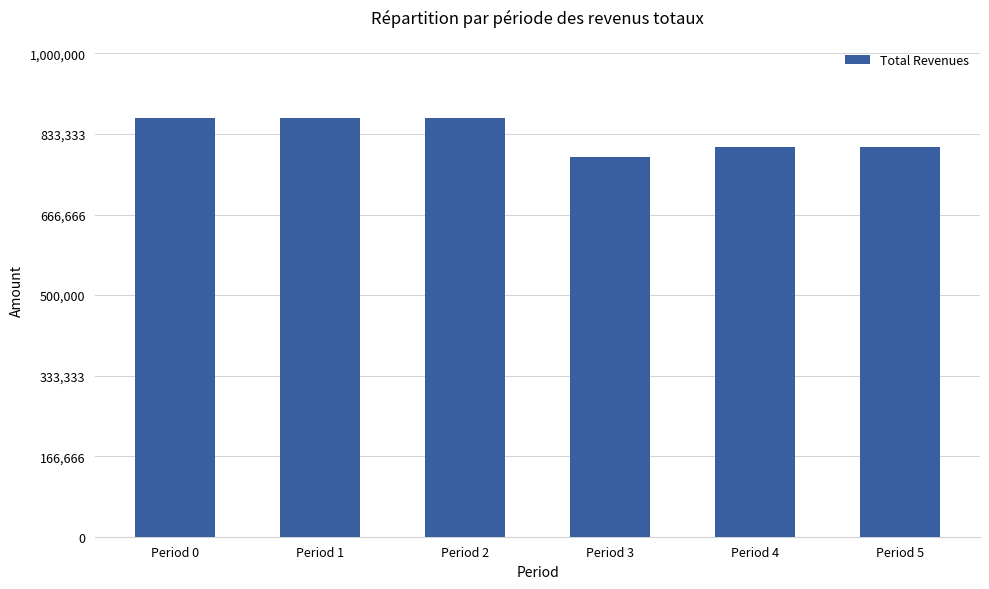

What is the smallest value displayed?

786478.2